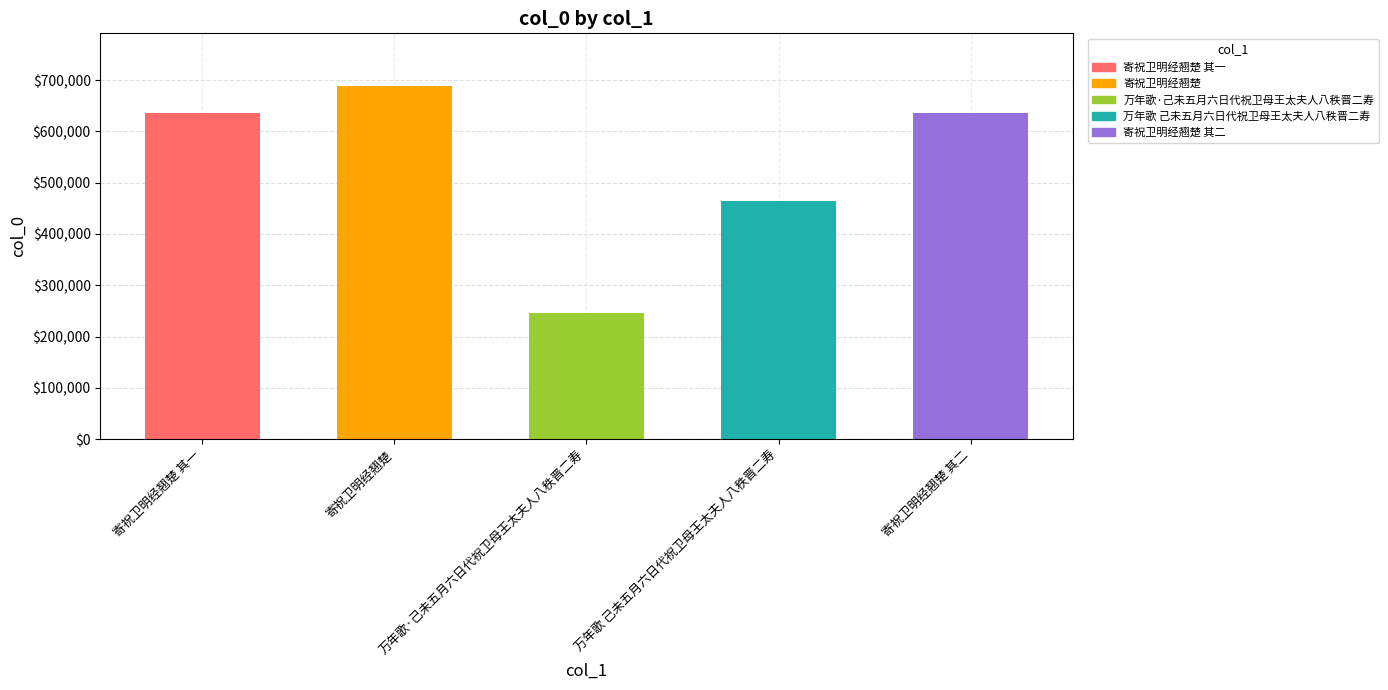

What is the value of the 3rd bar from the left?

246149